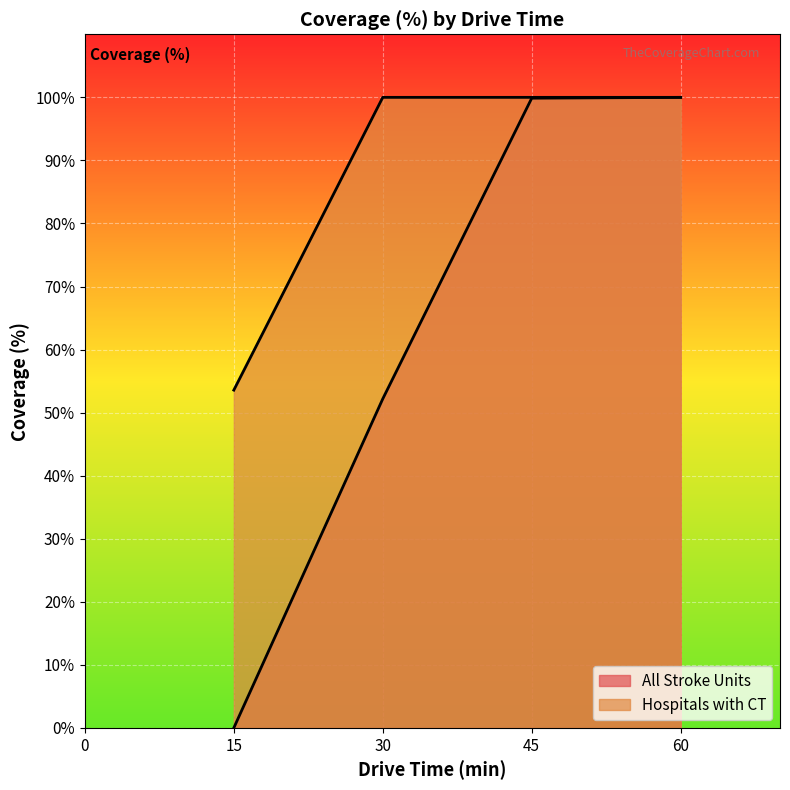

Reading left to right, what are all the values shown in this chart?

All Stroke Units: 15=0.0	30=52.2	45=99.9	60=100.0
Hospitals with CT: 15=53.6	30=100.0	45=100.0	60=100.0